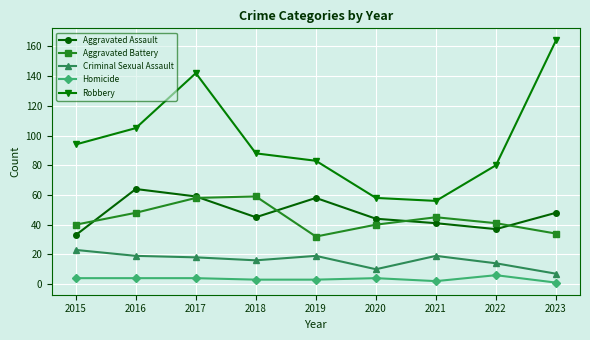

Is it true that Robbery equals 52 at 2022?

False